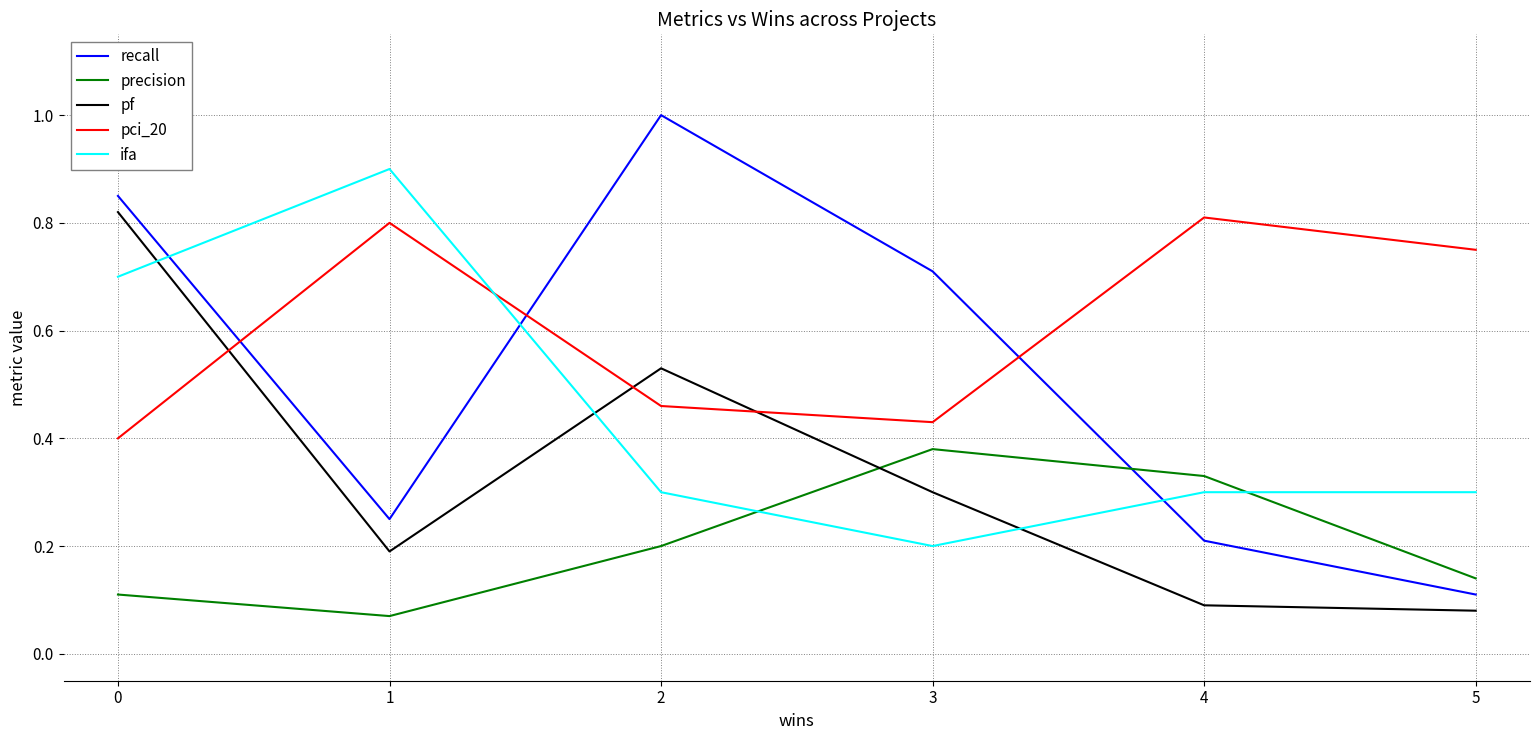

What is the difference between the highest and lowest values at 0?

0.7